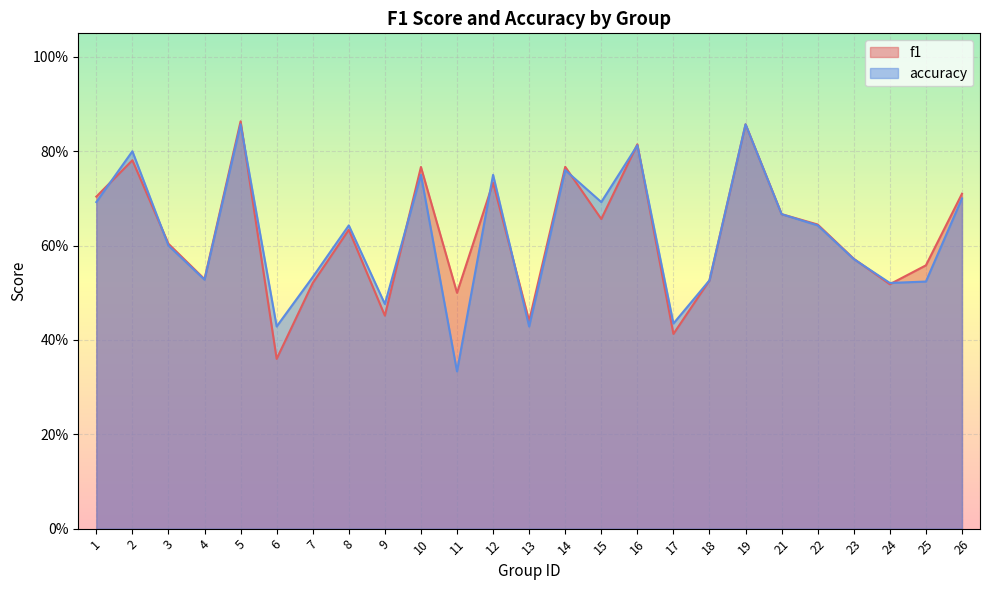

How many times do f1 and accuracy cross each other?

11